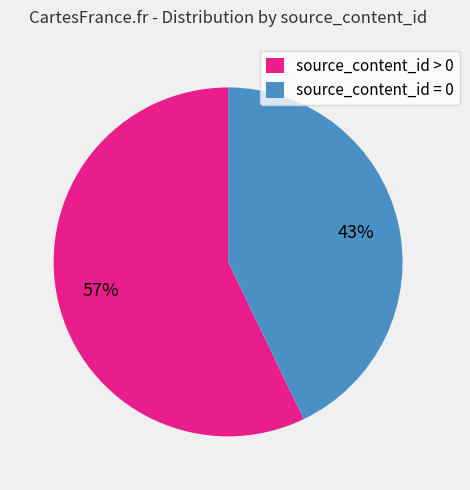

The source_content_id = 0 slice represents 43% of the pie. True or false?

True